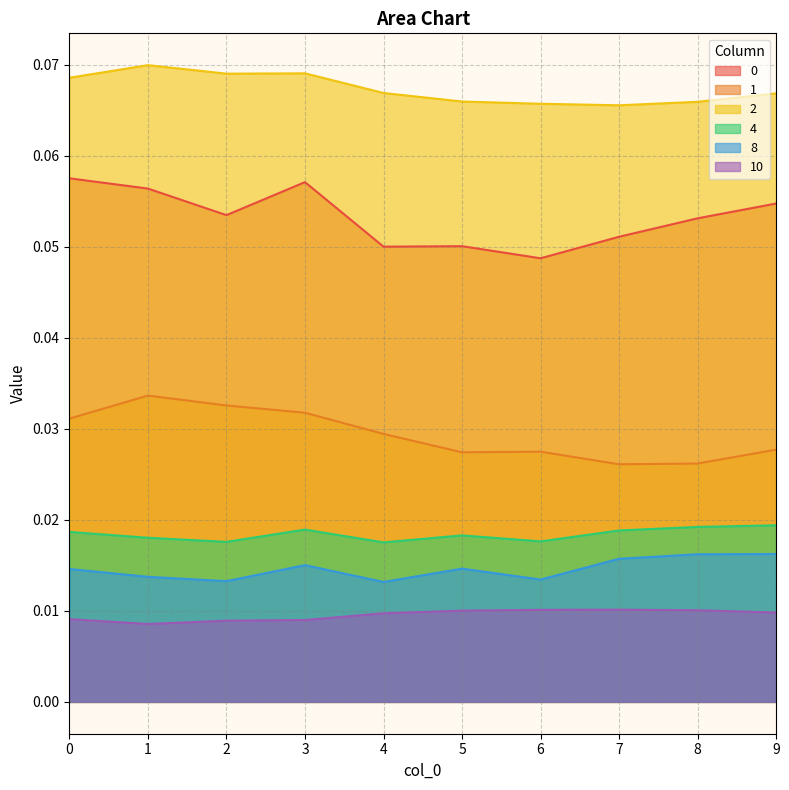

Reading right to left, what are all the values shown in this chart?

0: 9=0.1	8=0.1	7=0.1	6=0.0	5=0.1	4=0.1	3=0.1	2=0.1	1=0.1	0=0.1
1: 9=0.0	8=0.0	7=0.0	6=0.0	5=0.0	4=0.0	3=0.0	2=0.0	1=0.0	0=0.0
2: 9=0.1	8=0.1	7=0.1	6=0.1	5=0.1	4=0.1	3=0.1	2=0.1	1=0.1	0=0.1
4: 9=0.0	8=0.0	7=0.0	6=0.0	5=0.0	4=0.0	3=0.0	2=0.0	1=0.0	0=0.0
8: 9=0.0	8=0.0	7=0.0	6=0.0	5=0.0	4=0.0	3=0.0	2=0.0	1=0.0	0=0.0
10: 9=0.0	8=0.0	7=0.0	6=0.0	5=0.0	4=0.0	3=0.0	2=0.0	1=0.0	0=0.0